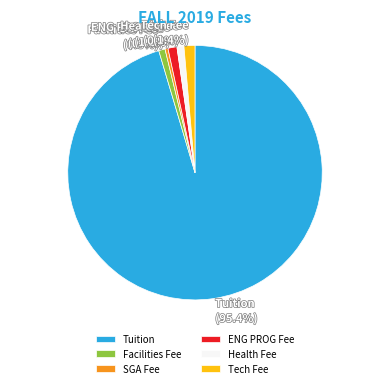

Count the number of slices in the pie.

6